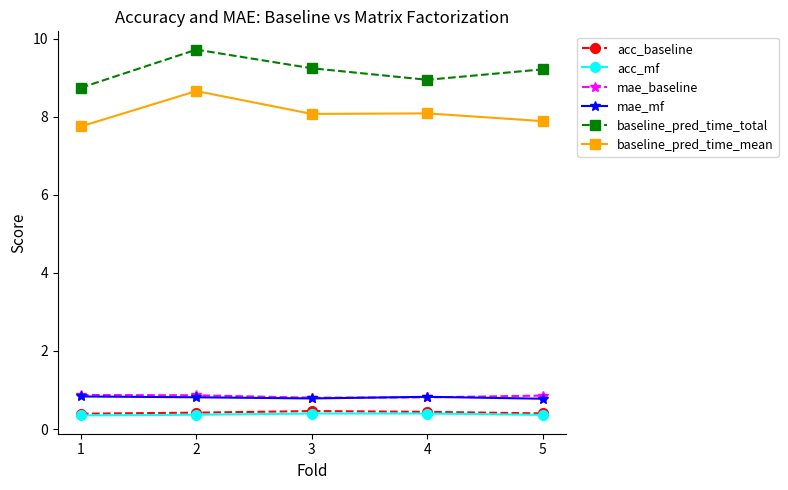

True or false: mae_baseline has a value of 0.9 at 1.

True